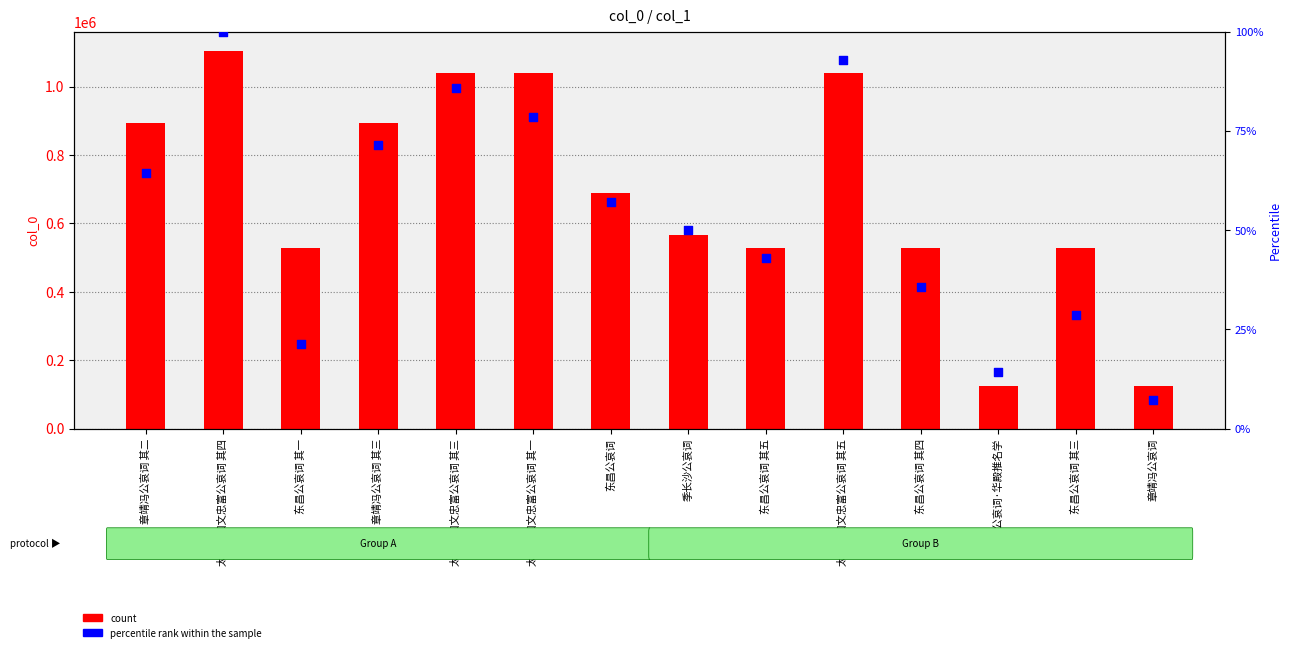

Which series reaches the minimum Y coordinate?

percentile rank within the sample